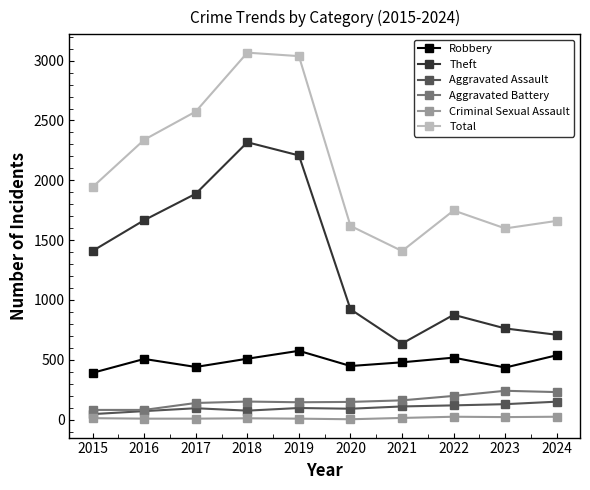

What is the spread (max minus min) of values at 2018?

3056